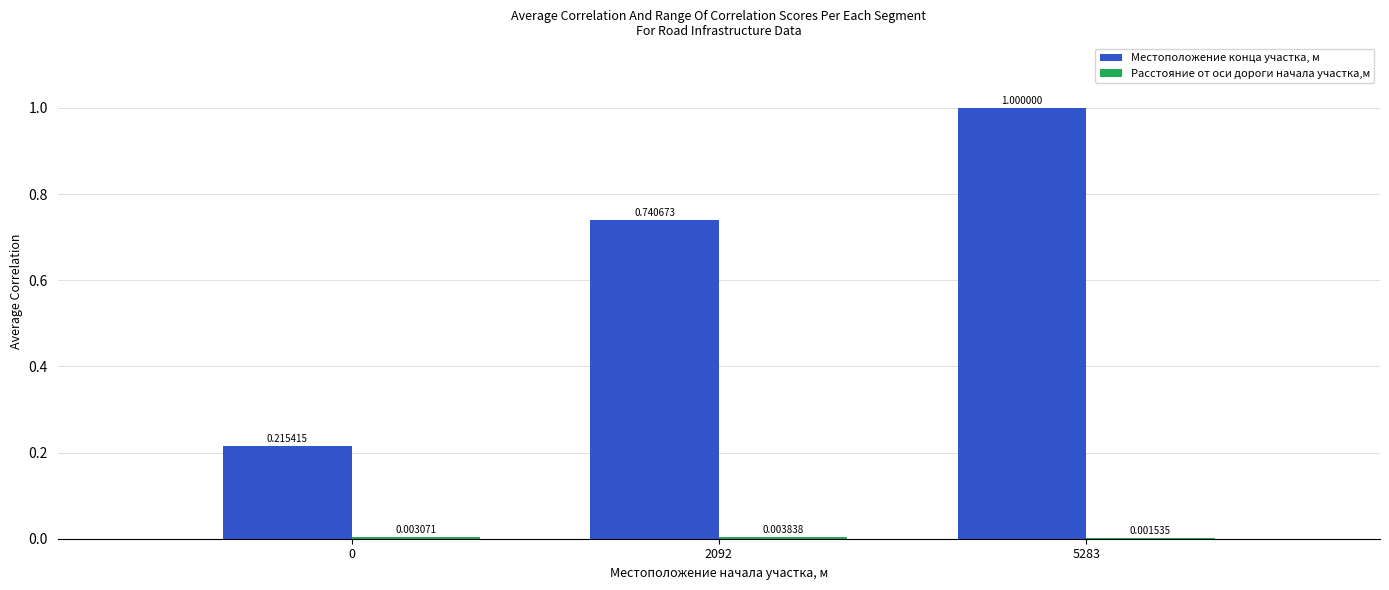

Which series has the largest total across all categories?

Местоположение конца участка, м